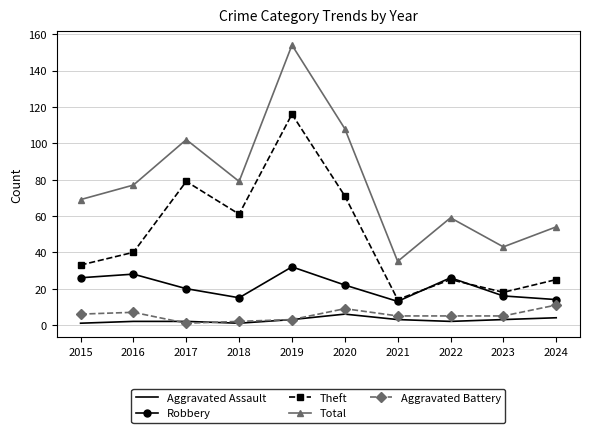

True or false: Theft and Aggravated Assault cross at least once.

False